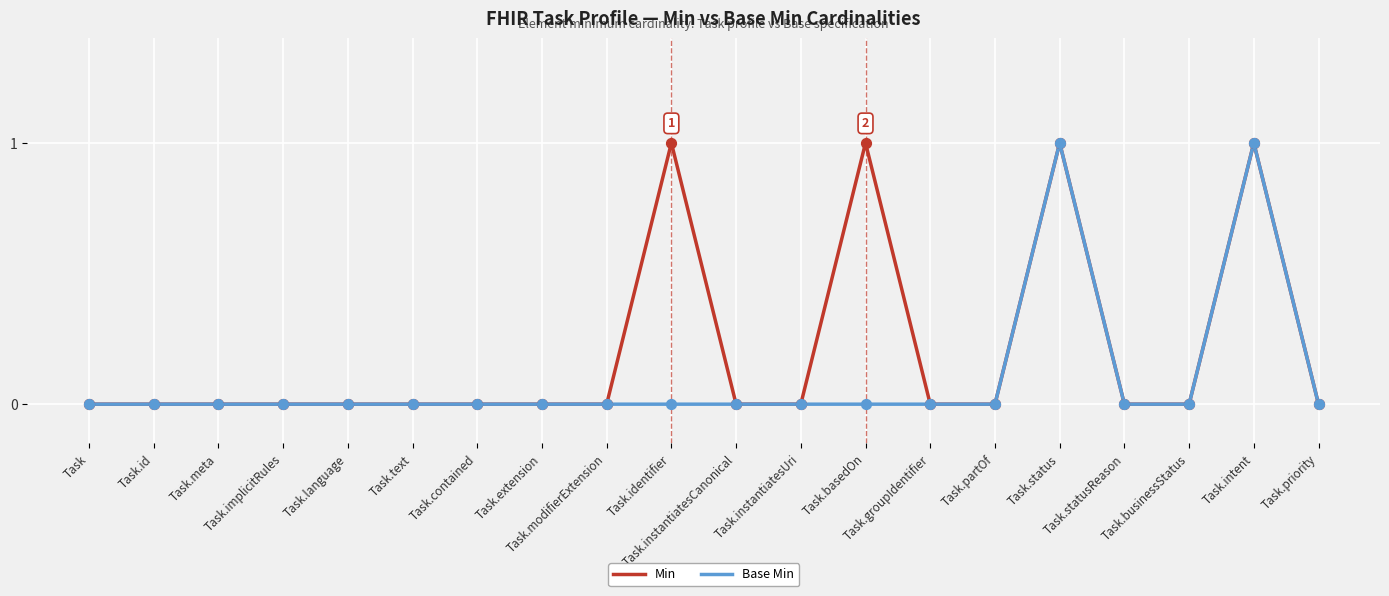

What are all the series names shown in the legend?

Min, Base Min